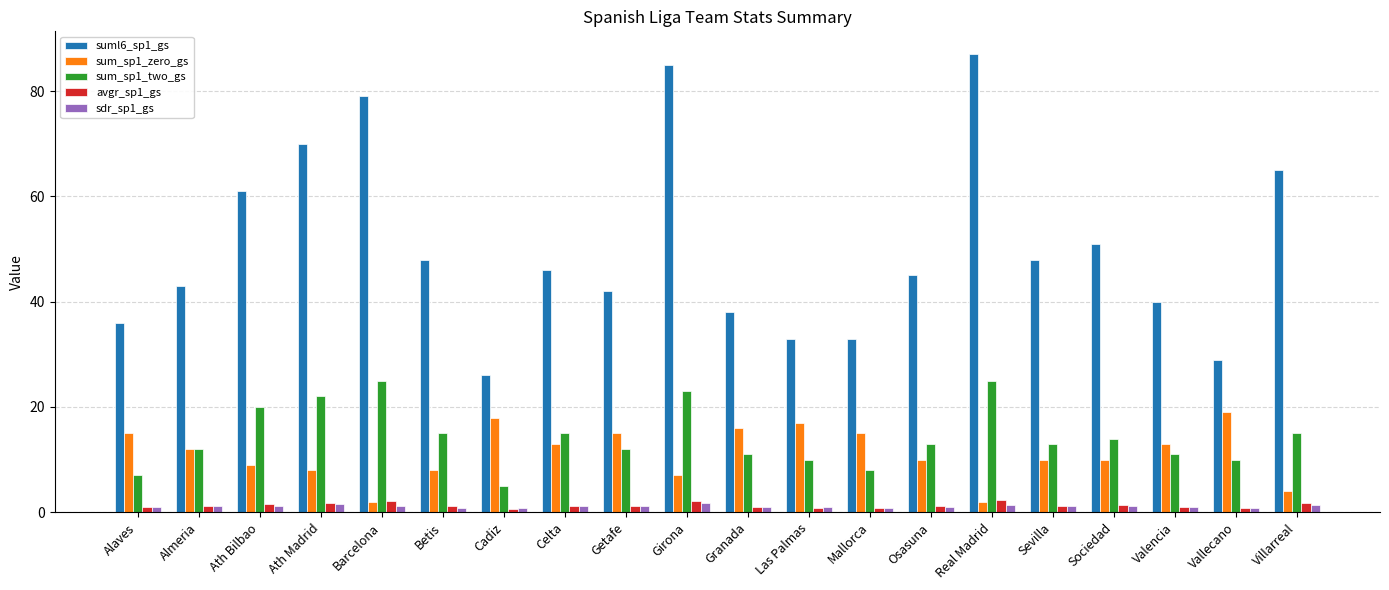

Which series has the widest spread of values?

suml6_sp1_gs